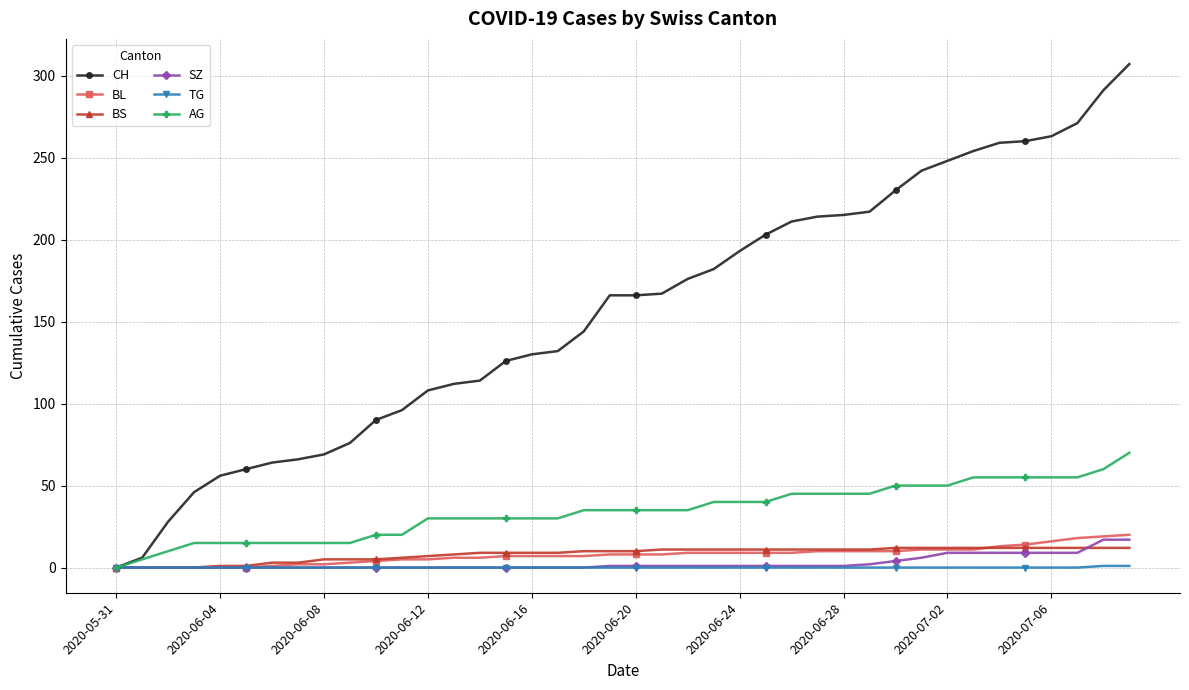

What is the greatest value displayed?

307